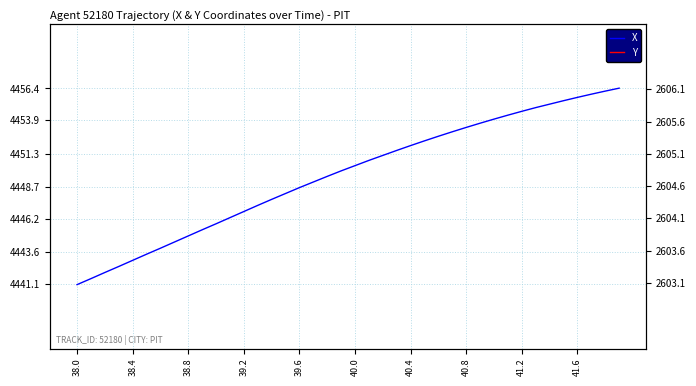

What is the average value of the Y series?

2605.2